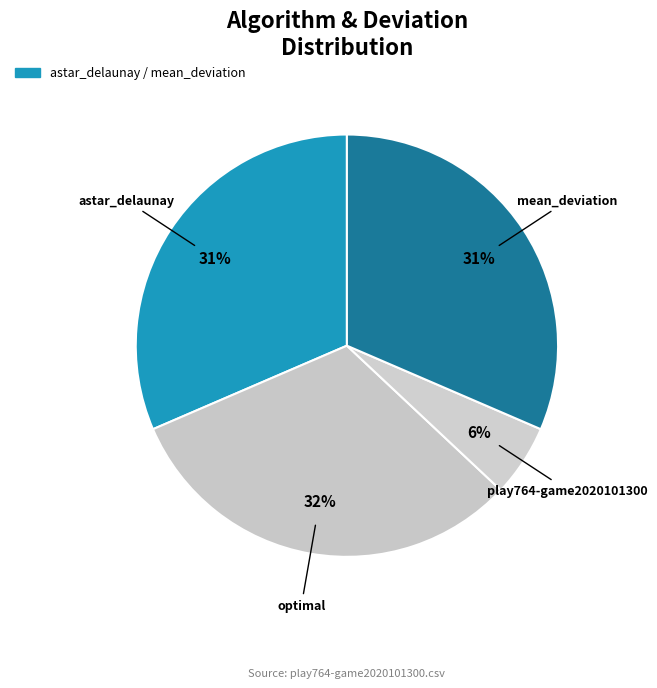

To the nearest percent, what is the average slice percentage?

25%